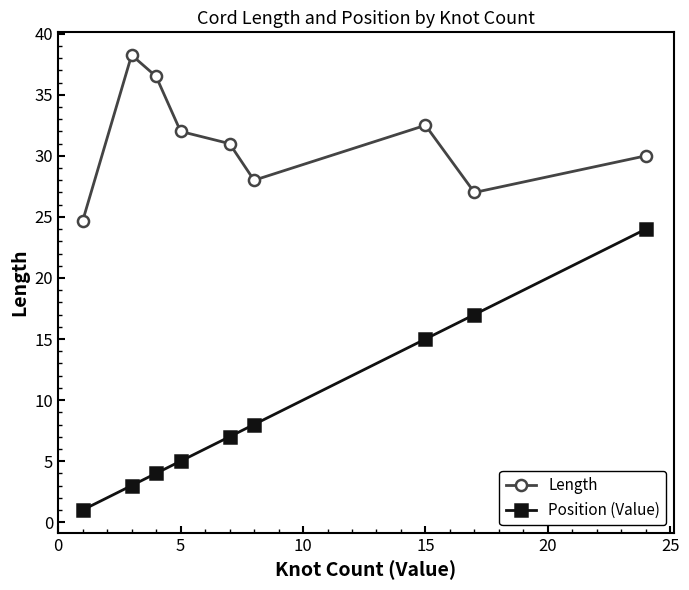

What is the maximum value for Position (Value)?

24.0